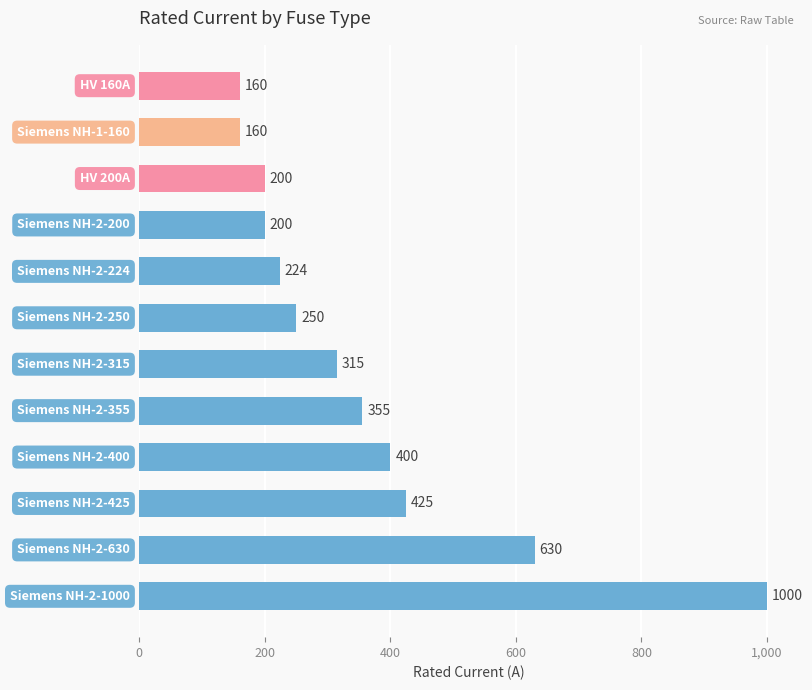

What is the difference between the maximum and minimum values?

840